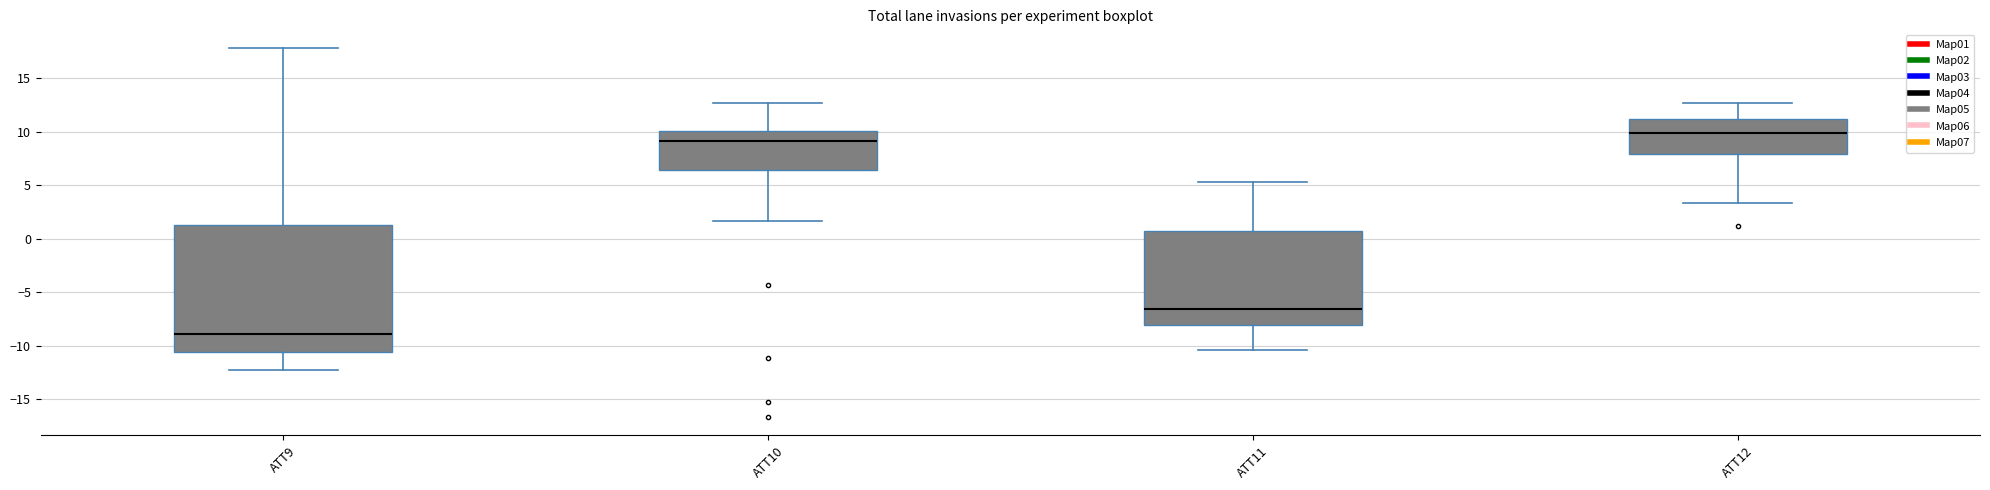

Reading left to right, read every box against the y-axis: the position of its median line, the range the box covers, and the ends of its whiskers. The values are not printed on the chart, so give them approximately, as read against the axis.

ATT9: median -9.0, box -10.5 to 1.5, whiskers -12.5 to 18.0
ATT10: median 9.0, box 6.5 to 10.0, whiskers 1.5 to 12.5
ATT11: median -6.5, box -8.0 to 0.5, whiskers -10.5 to 5.5
ATT12: median 10.0, box 8.0 to 11.0, whiskers 3.5 to 12.5